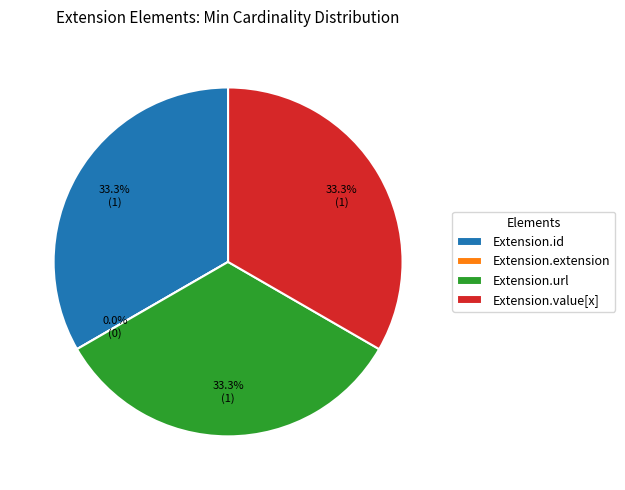

Between Extension.extension and Extension.value[x], which is larger?

Extension.value[x]